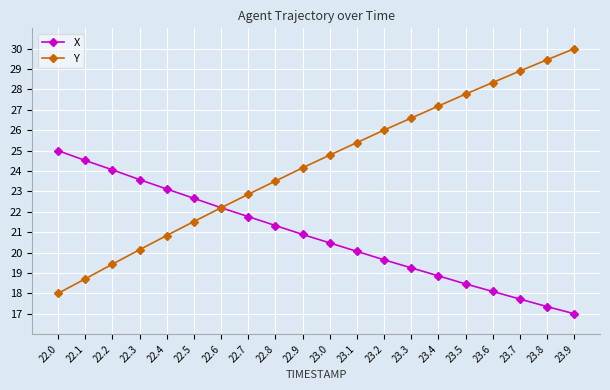

Is the value of Y at 22.0 greater than the value of X at 22.1?

No